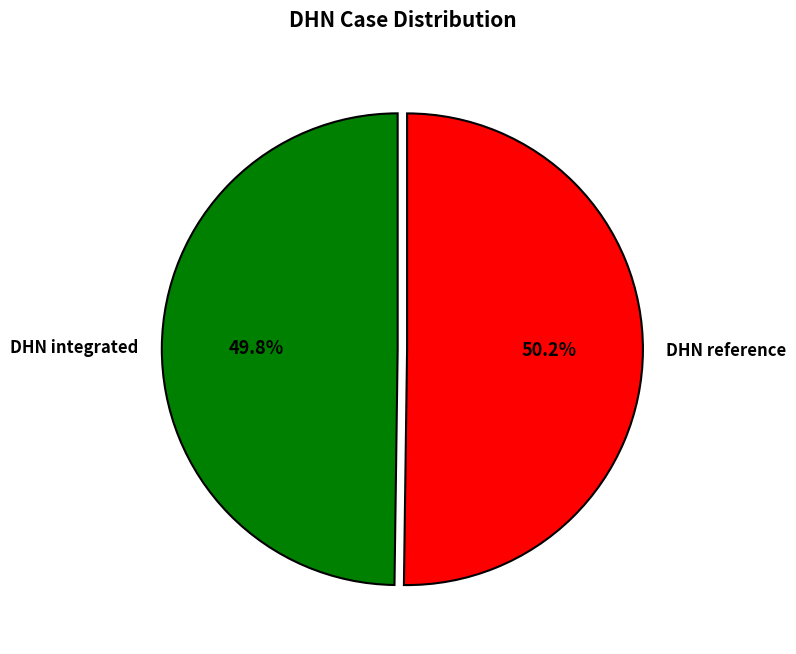

Approximately how many times larger is the value at DHN integrated compared to DHN reference?

1.0